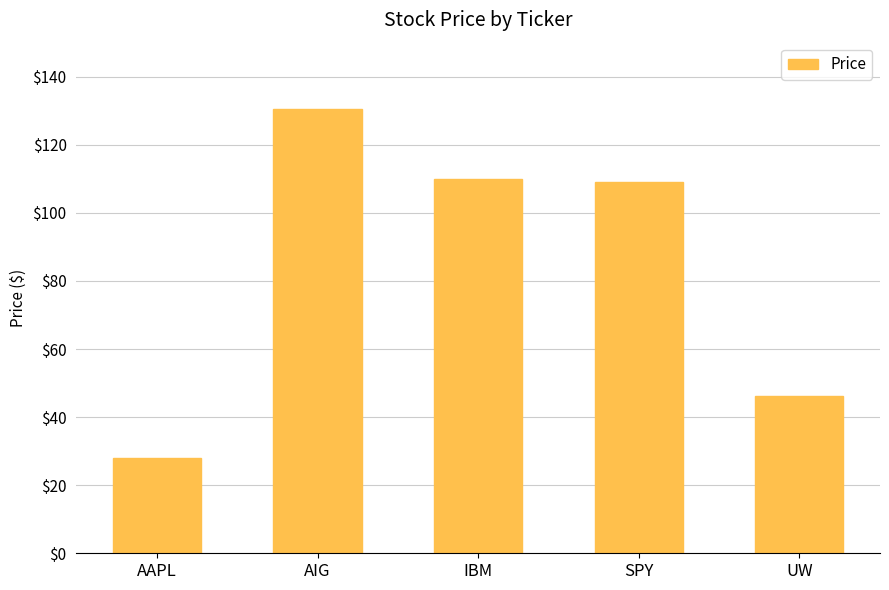

The chart shows a value of 35.1 at SPY. True or false?

False